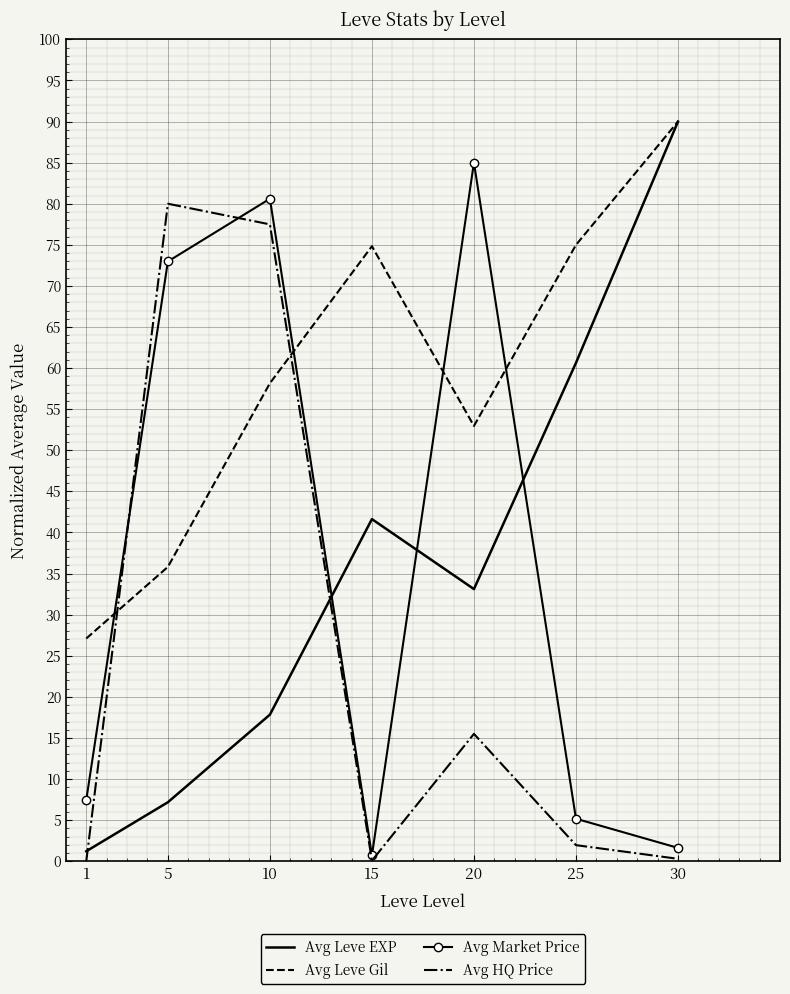

Is it true that Avg Leve EXP equals 41.6 at 15?

True